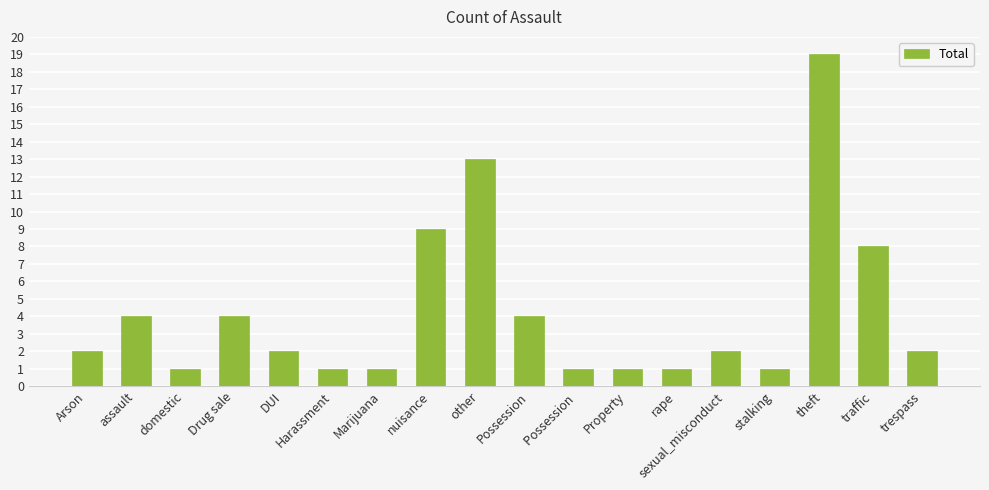

What is the label of the 5th bar from the right?

sexual_misconduct